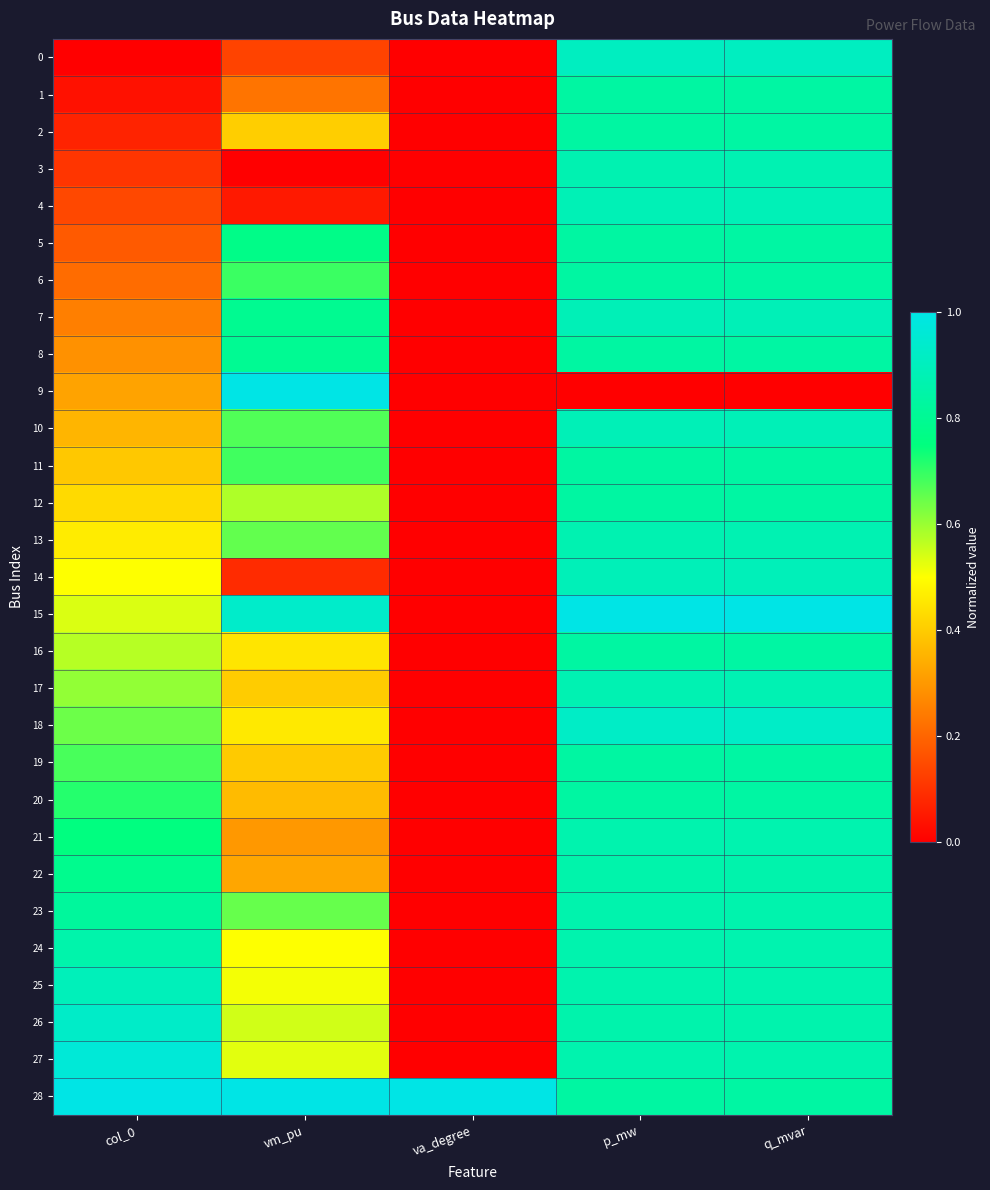

Reading left to right, transcribe all the data shown in this chart.

0: col_0=0.0	vm_pu=0.1	va_degree=0.0	p_mw=0.9	q_mvar=0.9
1: col_0=0.0	vm_pu=0.2	va_degree=0.0	p_mw=0.8	q_mvar=0.8
2: col_0=0.1	vm_pu=0.4	va_degree=0.0	p_mw=0.8	q_mvar=0.8
3: col_0=0.1	vm_pu=0.0	va_degree=0.0	p_mw=0.9	q_mvar=0.9
4: col_0=0.1	vm_pu=0.1	va_degree=0.0	p_mw=0.9	q_mvar=0.9
5: col_0=0.2	vm_pu=0.8	va_degree=0.0	p_mw=0.8	q_mvar=0.8
6: col_0=0.2	vm_pu=0.7	va_degree=0.0	p_mw=0.8	q_mvar=0.8
7: col_0=0.2	vm_pu=0.8	va_degree=0.0	p_mw=0.9	q_mvar=0.9
8: col_0=0.3	vm_pu=0.8	va_degree=0.0	p_mw=0.8	q_mvar=0.8
9: col_0=0.3	vm_pu=1.0	va_degree=0.0	p_mw=0.0	q_mvar=0.0
10: col_0=0.4	vm_pu=0.7	va_degree=0.0	p_mw=0.9	q_mvar=0.9
11: col_0=0.4	vm_pu=0.7	va_degree=0.0	p_mw=0.8	q_mvar=0.8
12: col_0=0.4	vm_pu=0.6	va_degree=0.0	p_mw=0.8	q_mvar=0.8
13: col_0=0.5	vm_pu=0.7	va_degree=0.0	p_mw=0.9	q_mvar=0.9
14: col_0=0.5	vm_pu=0.1	va_degree=0.0	p_mw=0.9	q_mvar=0.9
15: col_0=0.5	vm_pu=0.9	va_degree=0.0	p_mw=1.0	q_mvar=1.0
16: col_0=0.6	vm_pu=0.5	va_degree=0.0	p_mw=0.8	q_mvar=0.8
17: col_0=0.6	vm_pu=0.4	va_degree=0.0	p_mw=0.9	q_mvar=0.9
18: col_0=0.6	vm_pu=0.5	va_degree=0.0	p_mw=0.9	q_mvar=0.9
19: col_0=0.7	vm_pu=0.4	va_degree=0.0	p_mw=0.8	q_mvar=0.8
20: col_0=0.7	vm_pu=0.4	va_degree=0.0	p_mw=0.8	q_mvar=0.8
21: col_0=0.8	vm_pu=0.3	va_degree=0.0	p_mw=0.9	q_mvar=0.9
22: col_0=0.8	vm_pu=0.3	va_degree=0.0	p_mw=0.9	q_mvar=0.9
23: col_0=0.8	vm_pu=0.6	va_degree=0.0	p_mw=0.9	q_mvar=0.9
24: col_0=0.9	vm_pu=0.5	va_degree=0.0	p_mw=0.9	q_mvar=0.9
25: col_0=0.9	vm_pu=0.5	va_degree=0.0	p_mw=0.9	q_mvar=0.9
26: col_0=0.9	vm_pu=0.5	va_degree=0.0	p_mw=0.9	q_mvar=0.9
27: col_0=1.0	vm_pu=0.5	va_degree=0.0	p_mw=0.9	q_mvar=0.9
28: col_0=1.0	vm_pu=1.0	va_degree=1.0	p_mw=0.8	q_mvar=0.8